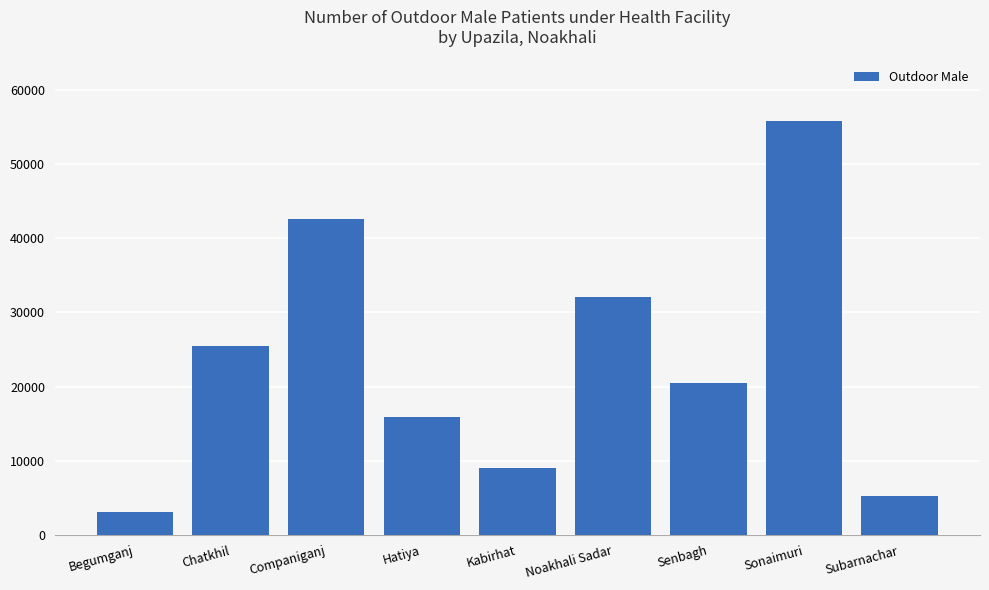

How many data points does each series have?

9